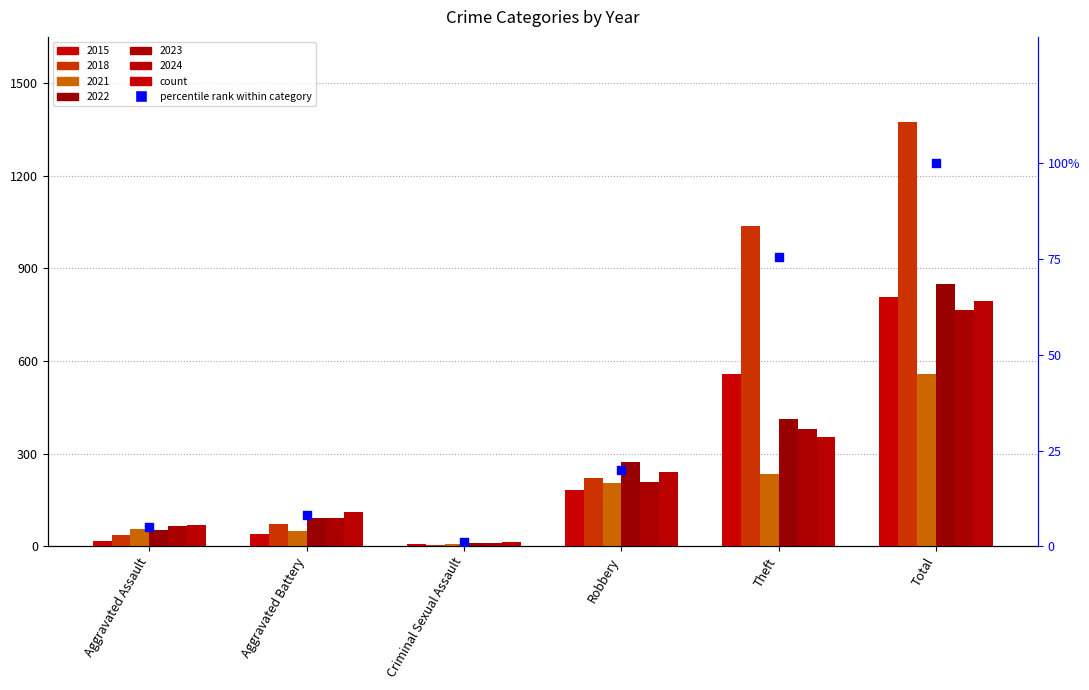

What is the change in value from Robbery to Theft?

+55.7